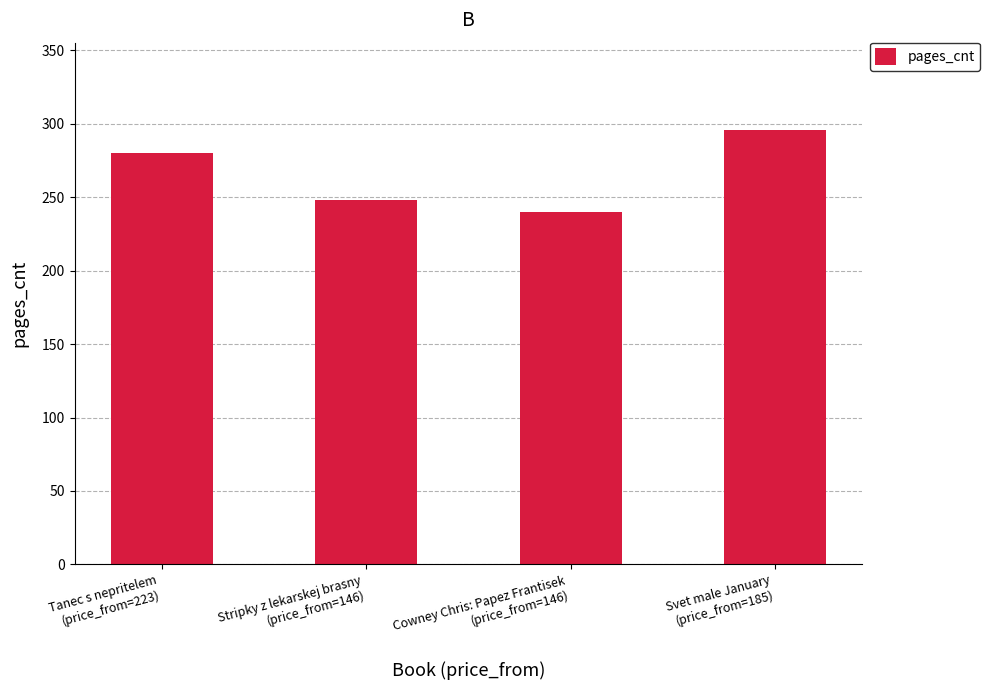

Reading left to right, transcribe all the data shown in this chart.

280	248	240	296